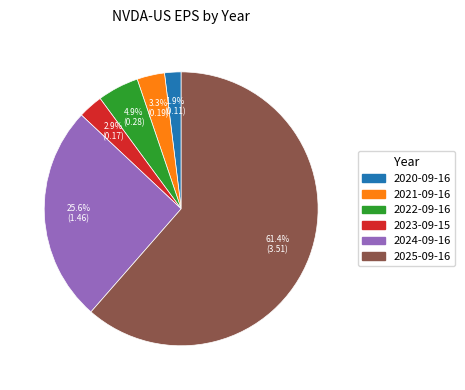

Do 2024-09-16 and 2022-09-16 together represent more than half of the pie?

No